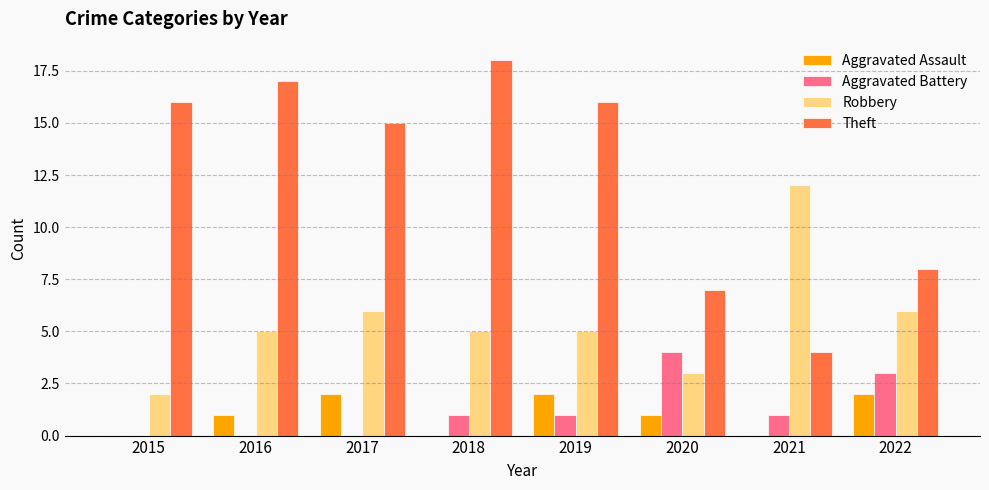

Read the Theft value at 2017.

15